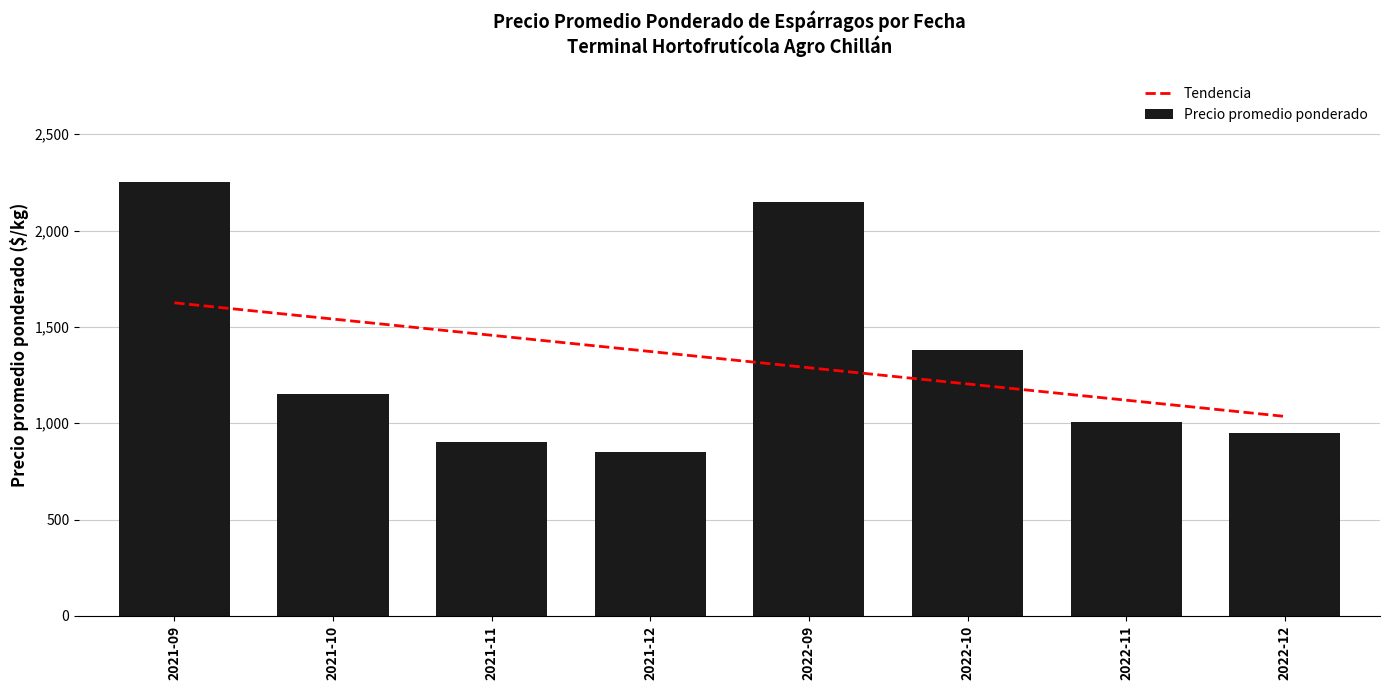

Where is Precio promedio ponderado nearest to the value 1550?

2022-10